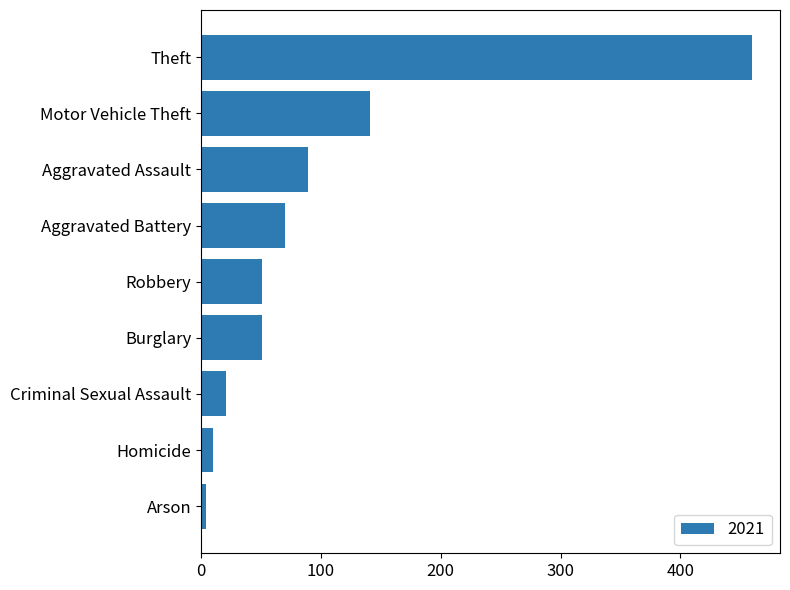

Is it true that the value at Robbery is 71?

False